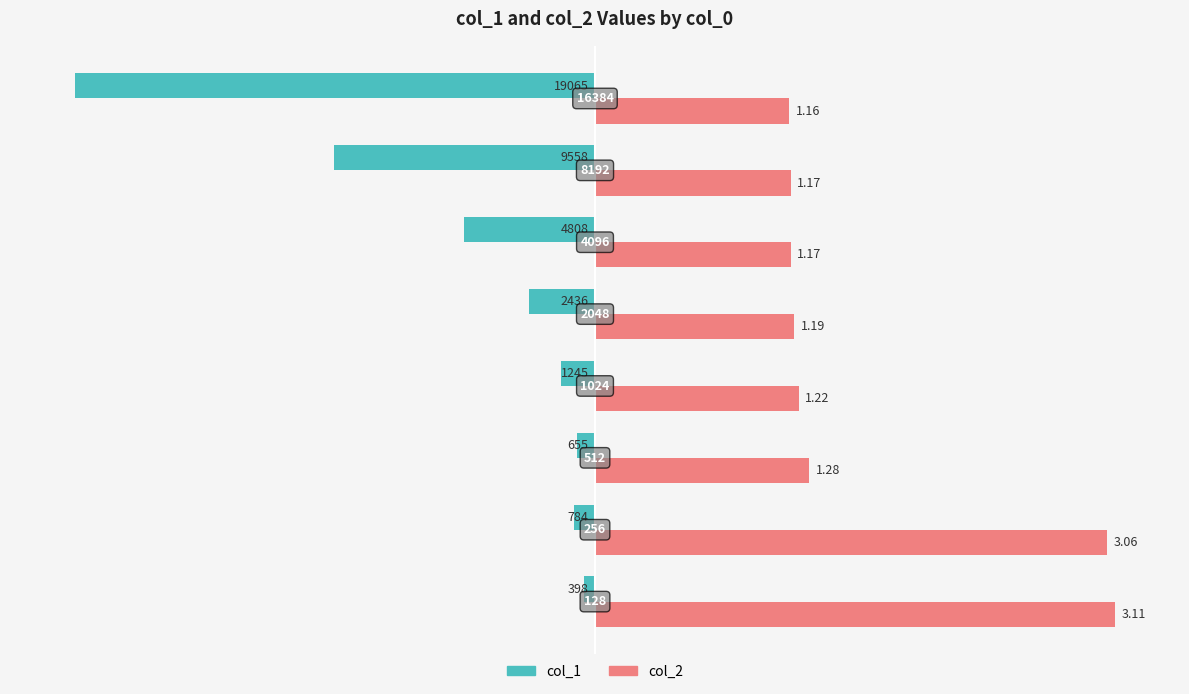

What are all the series names shown in the legend?

col_1, col_2